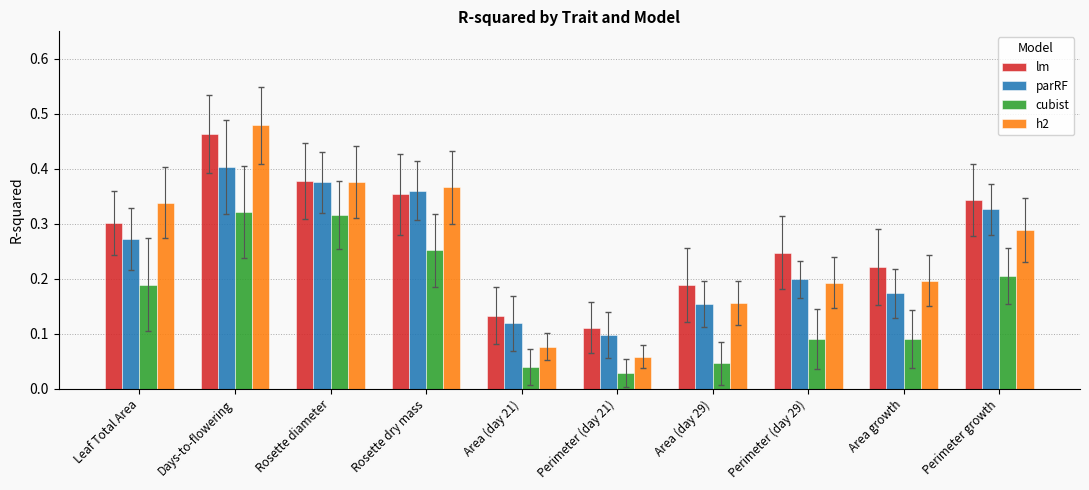

Which series has the largest range (max minus min)?

h2